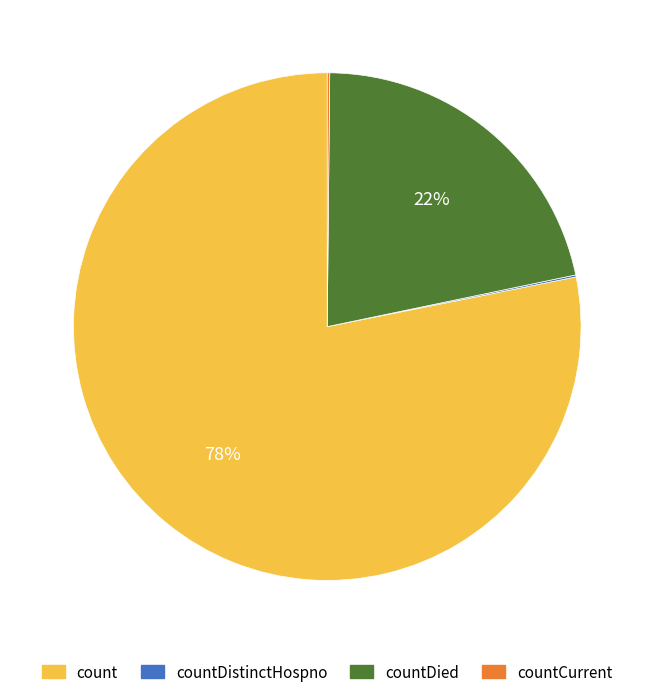

To the nearest percent, what is the average slice percentage?

25%